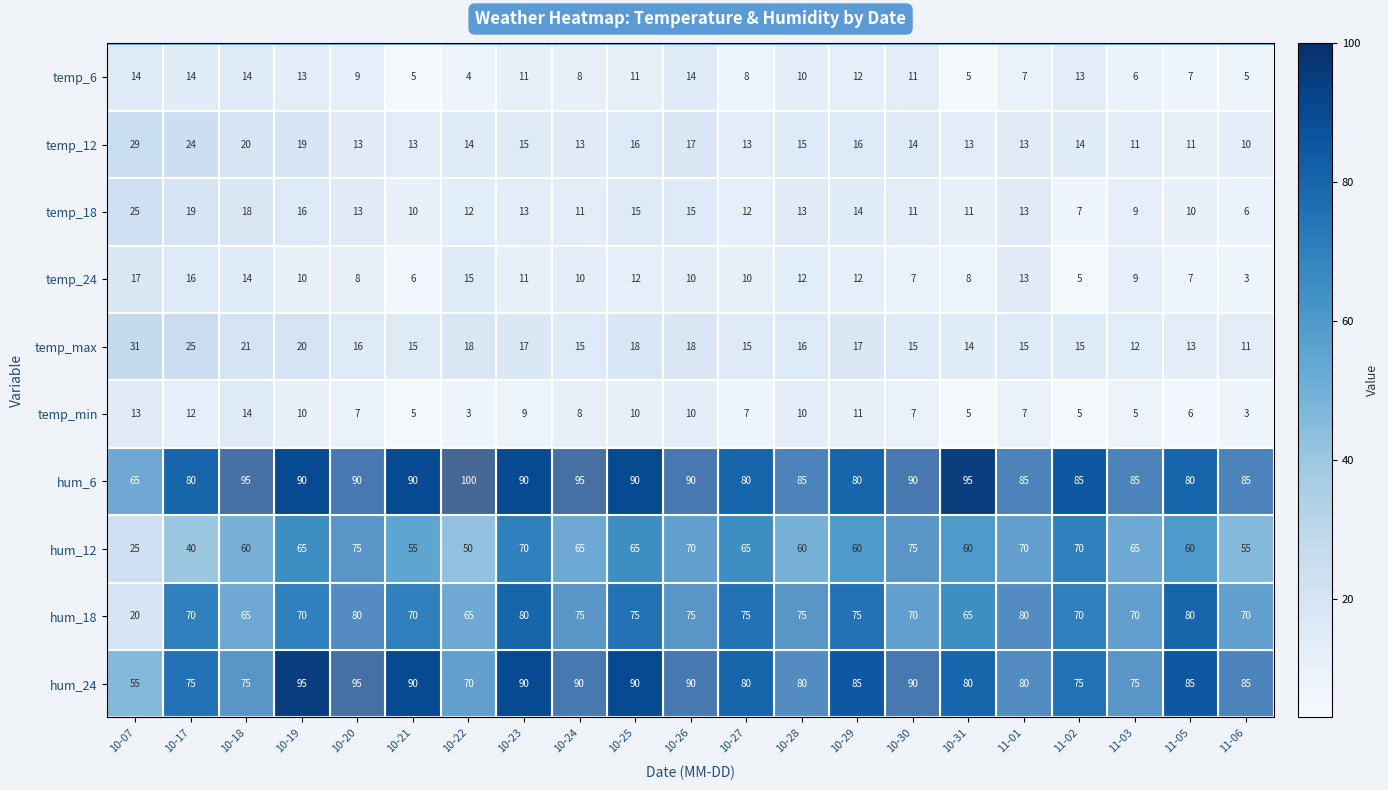

At which category is the sum across all series the highest?

10-26